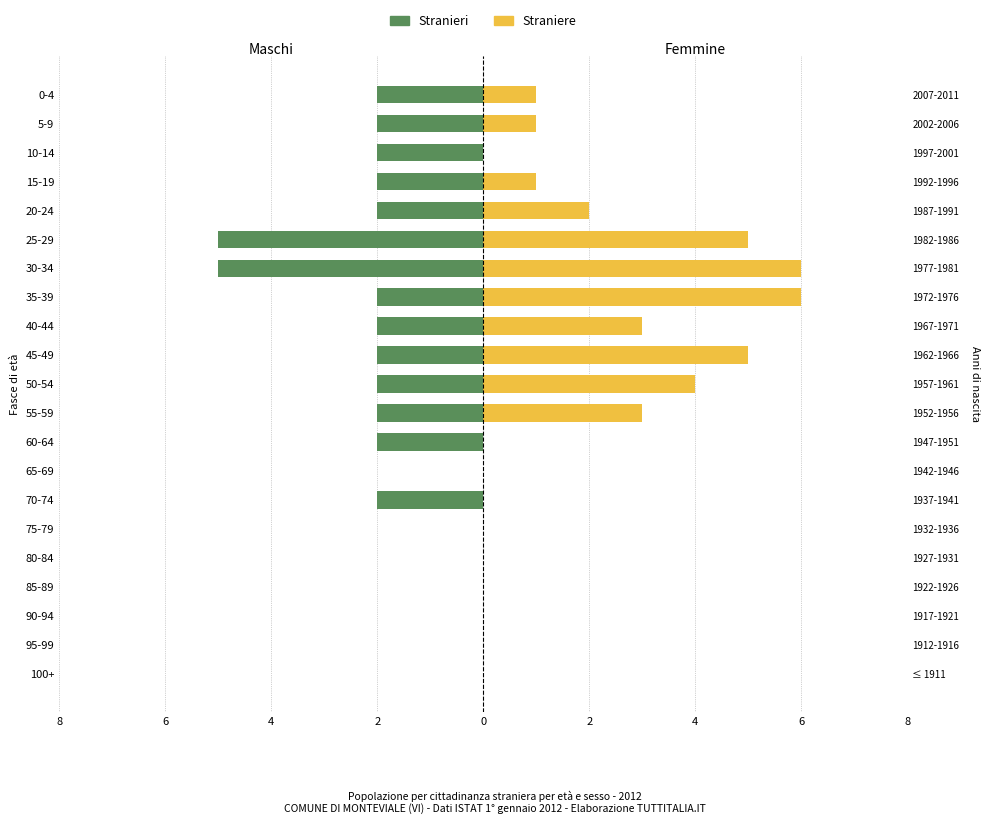

How many groups of bars are there?

21